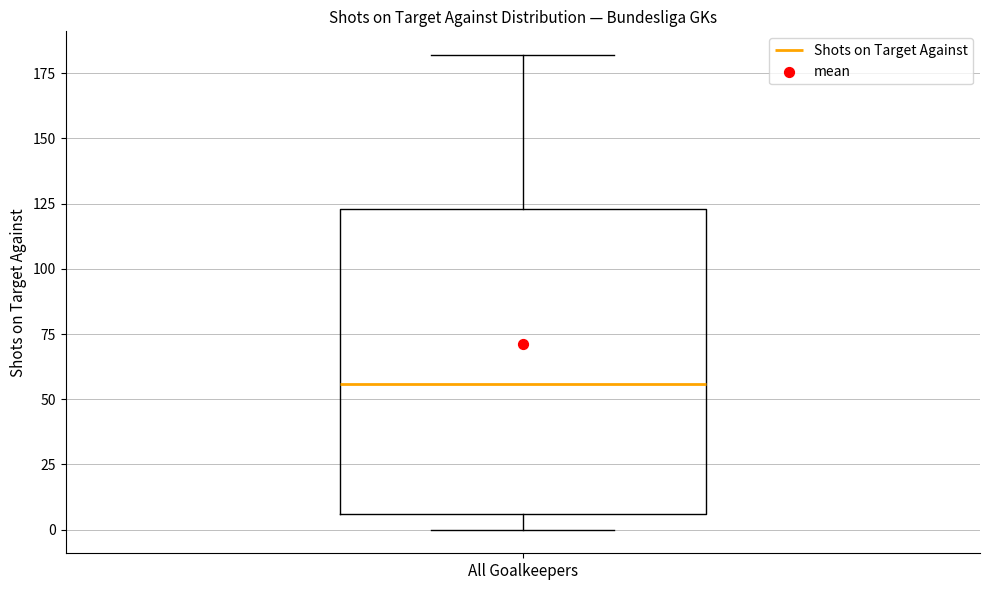

Transcribe this box plot: give where the median line is, the range the box spans, and where the two whiskers end, as read against the y-axis. The values are not printed on the chart, so give them approximately, as read against the axis.

median 55, box 5 to 125, whiskers 0 to 180